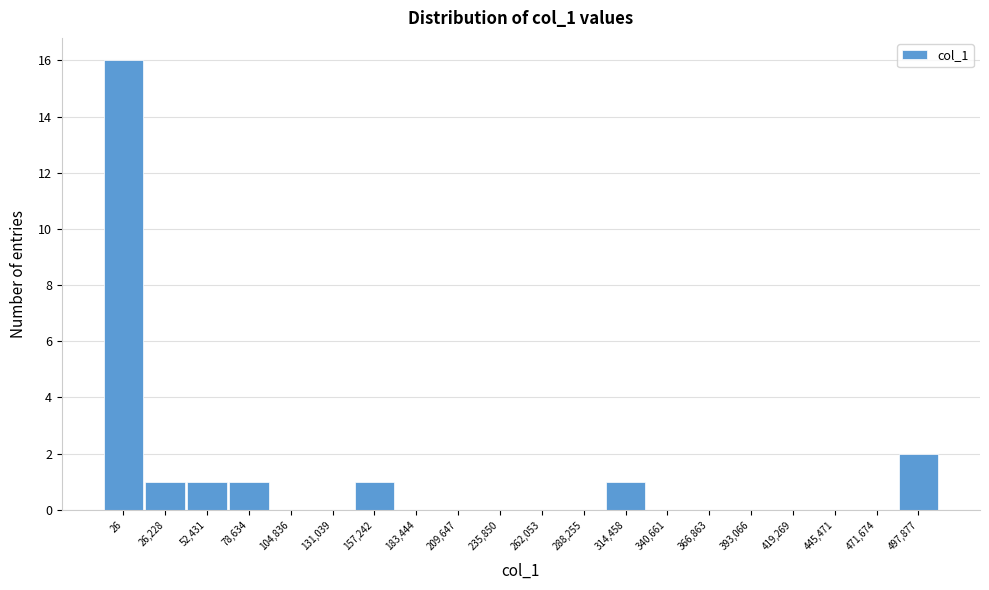

Reading left to right, list all the values displayed in this chart.

26=16	26,228=1	52,431=1	78,634=1	104,836=0	131,039=0	157,242=1	183,444=0	209,647=0	235,850=0	262,053=0	288,255=0	314,458=1	340,661=0	366,863=0	393,066=0	419,269=0	445,471=0	471,674=0	497,877=2